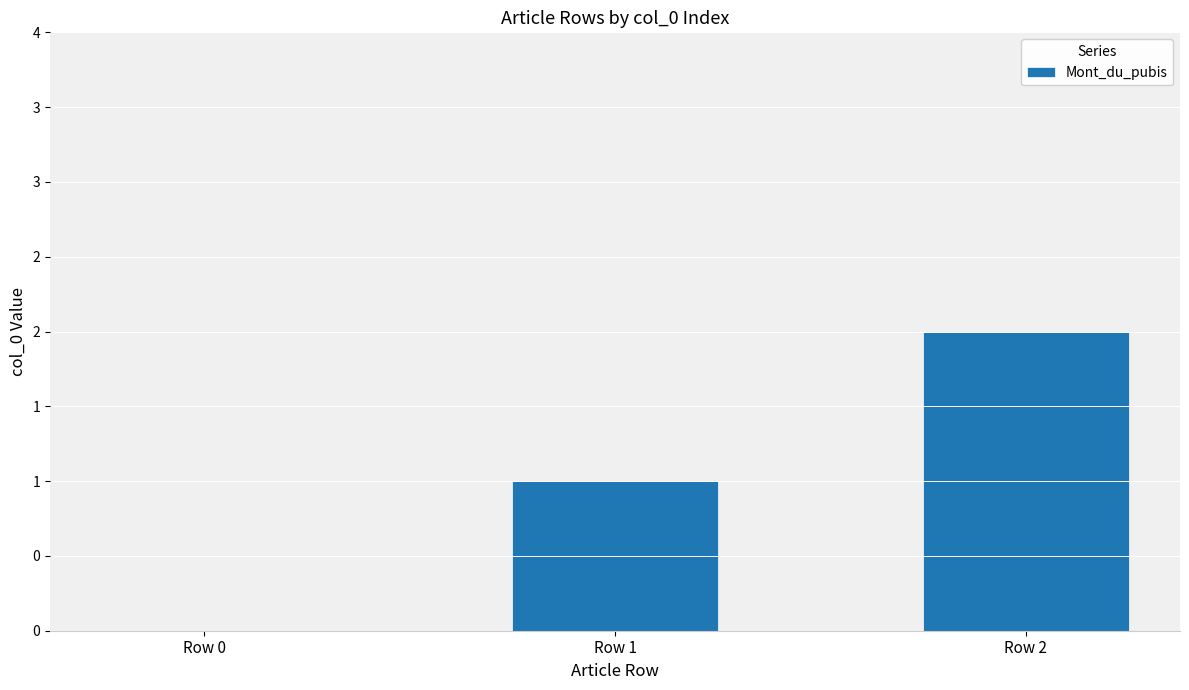

Are the bars horizontal?

No